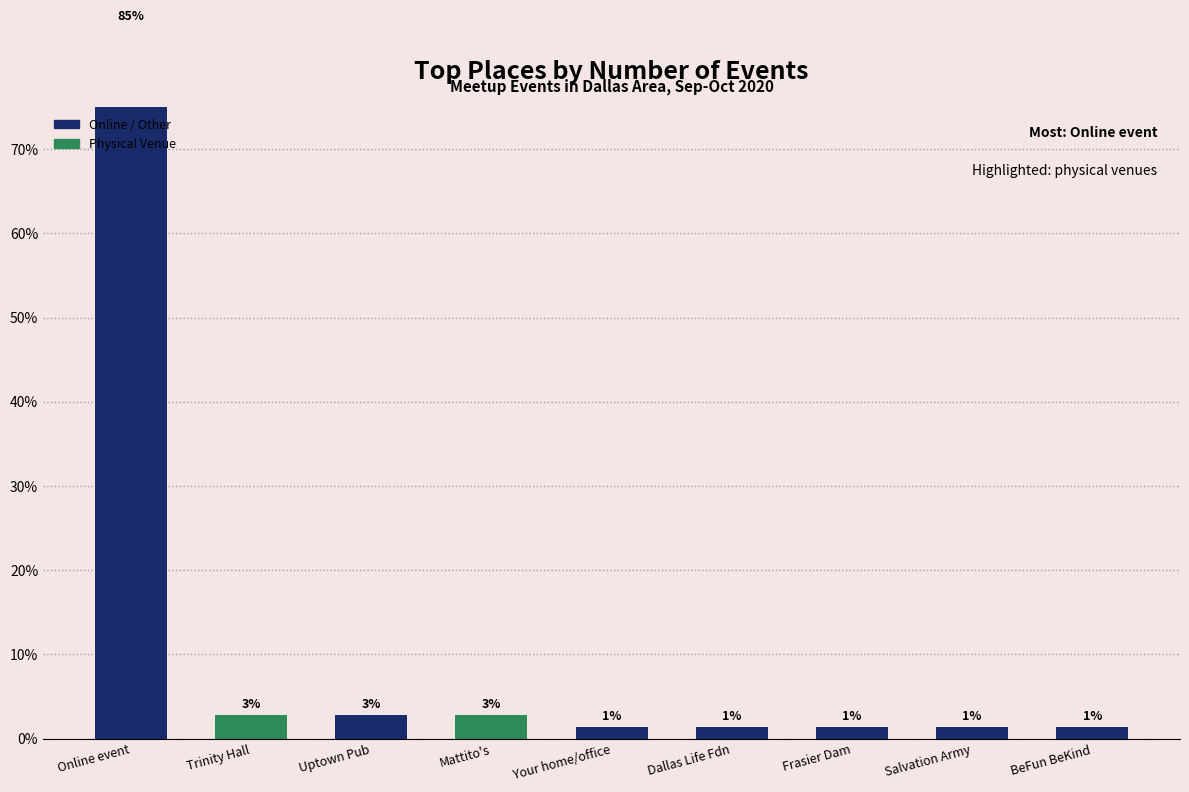

What is the sum of the values at Salvation Army and Uptown Pub?

4.2